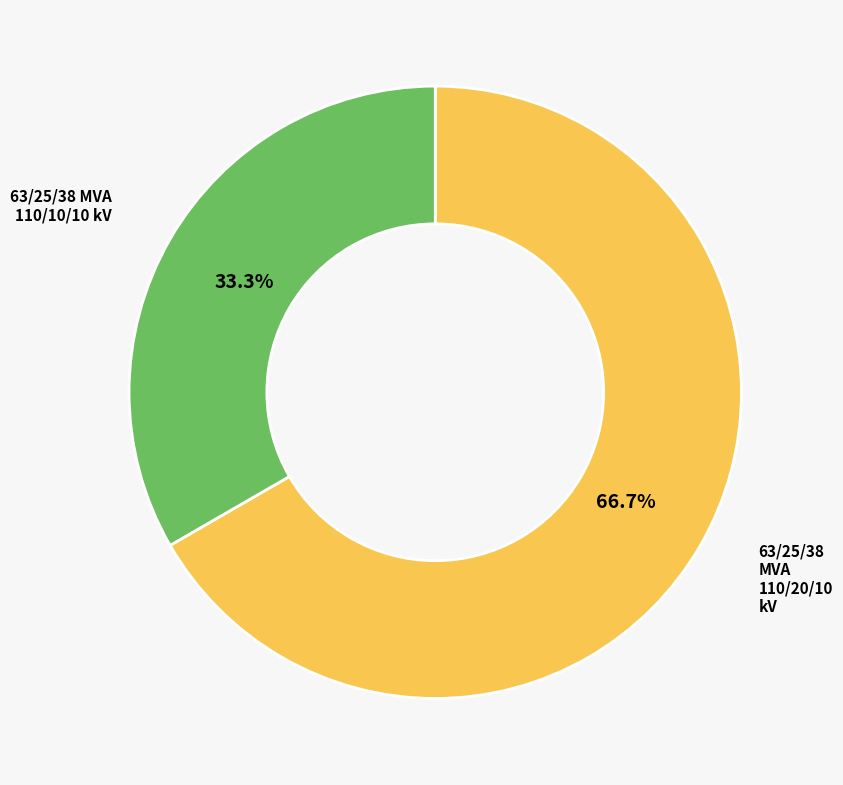

Does 63/25/38 MVA 110/20/10 kV account for over 50% of the chart?

Yes